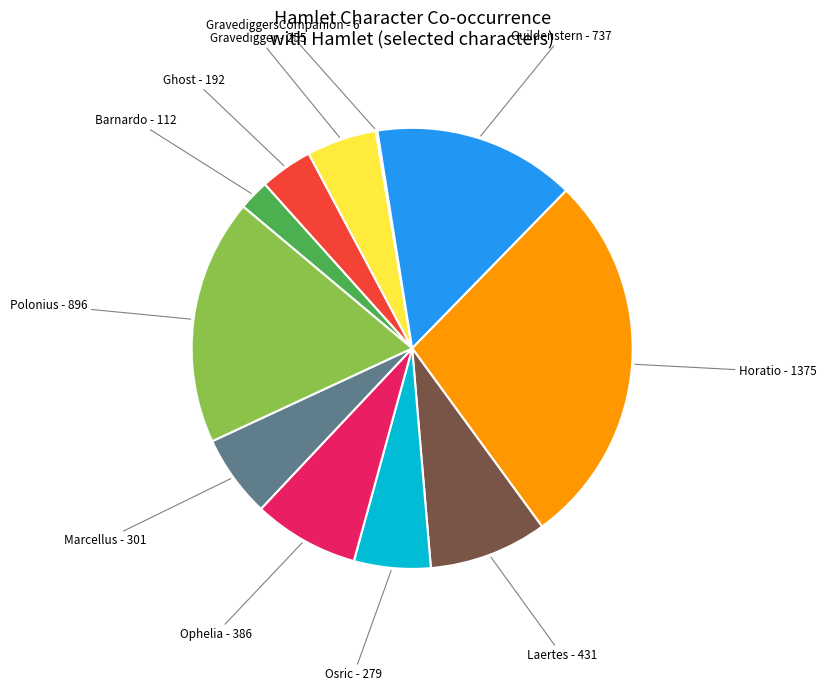

Does any single category account for the majority?

No